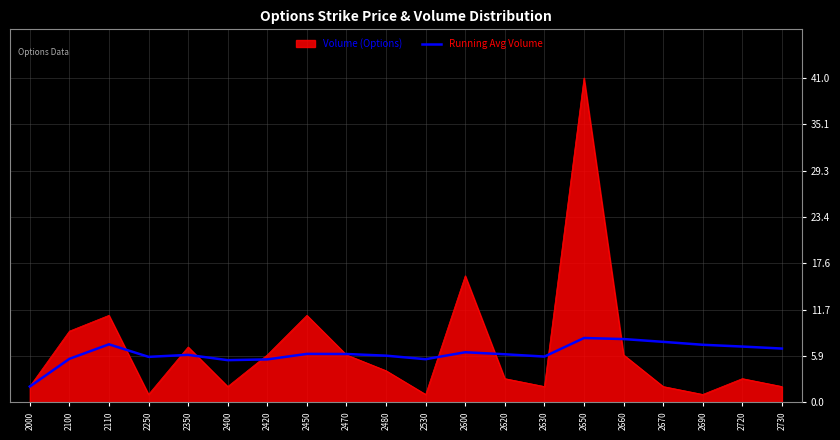

Which series has the largest range (max minus min)?

Volume (Options)